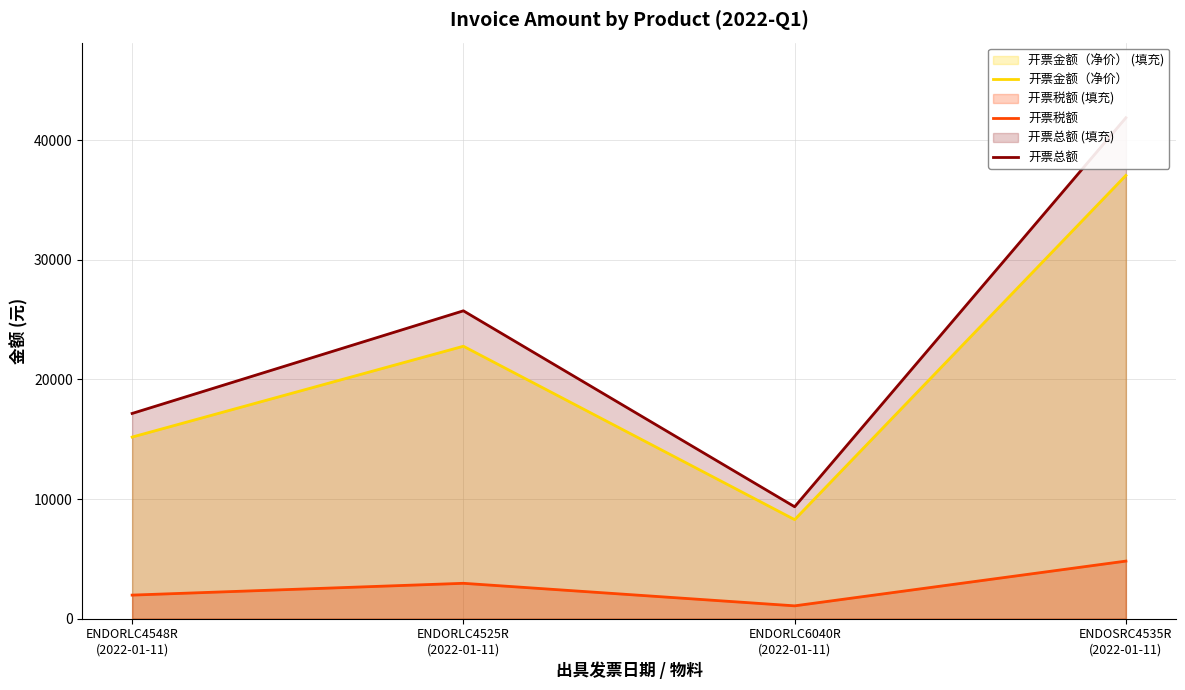

True or false: 开票总额 and 开票税额 intersect in this chart.

False